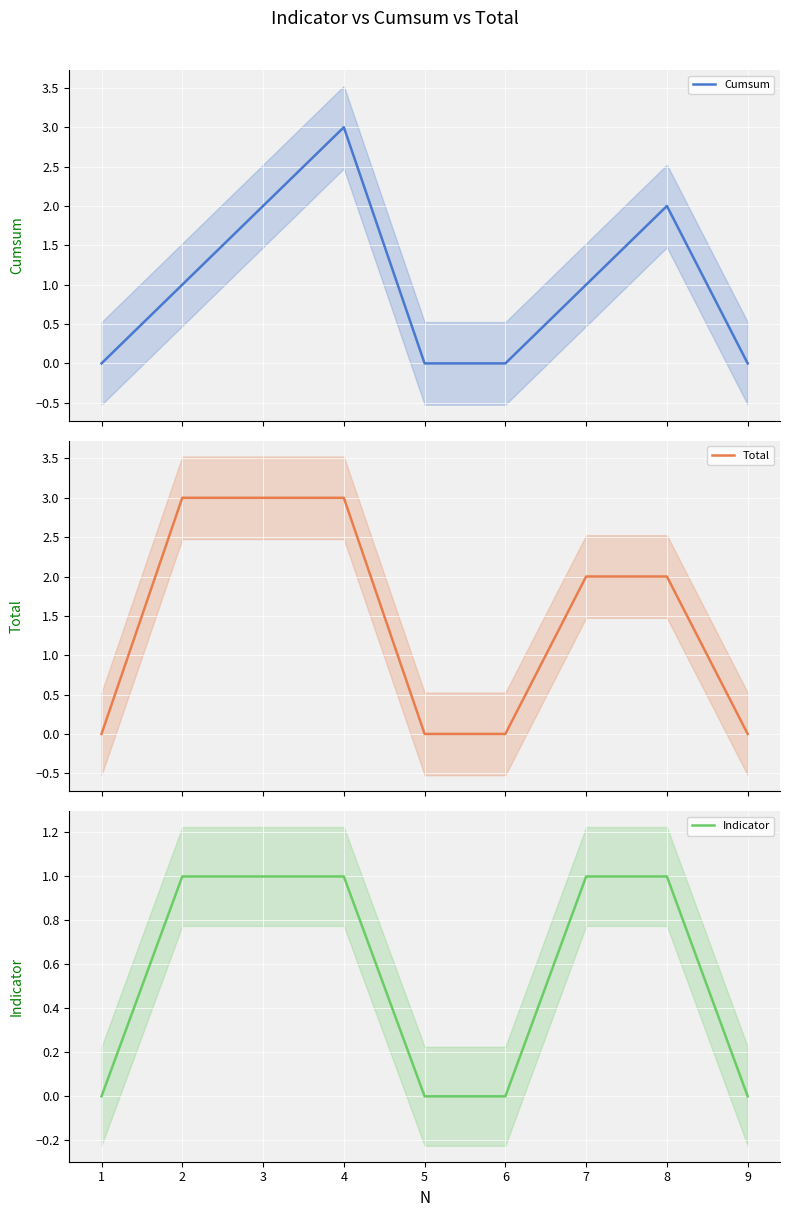

What are all the series names shown in the legend?

Cumsum, Total, Indicator